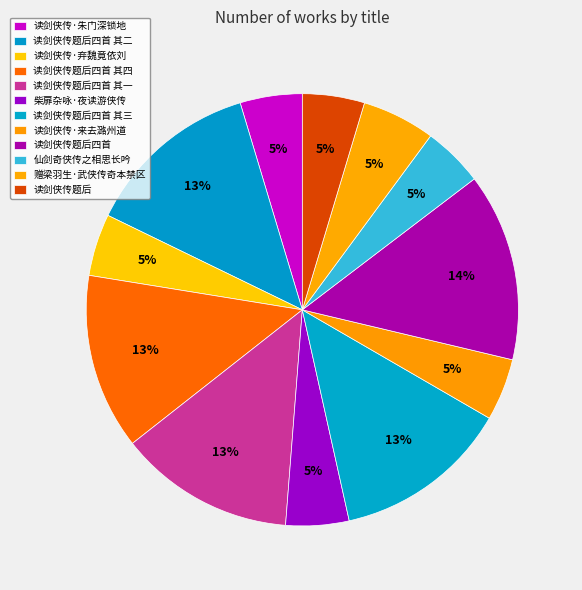

What percentage do 读剑侠传·来去潞州道 and 读剑侠传·弃魏竟依刘 together represent?

9.3%